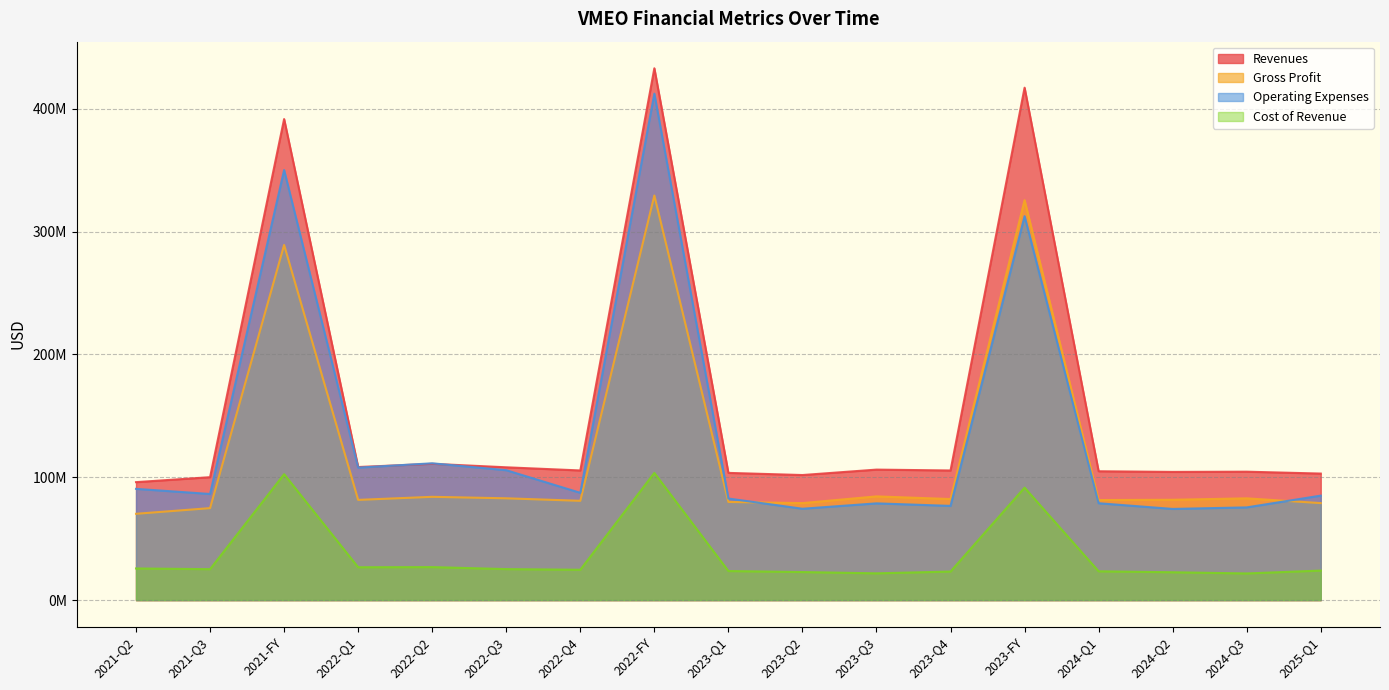

What is the total value across all series at 2022-FY?

1278427000